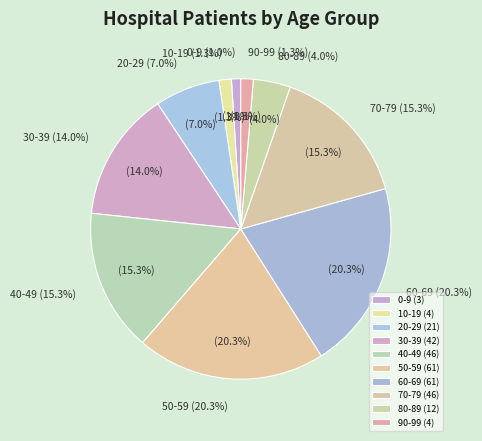

What portion of the pie excludes 90-99?

98.7%